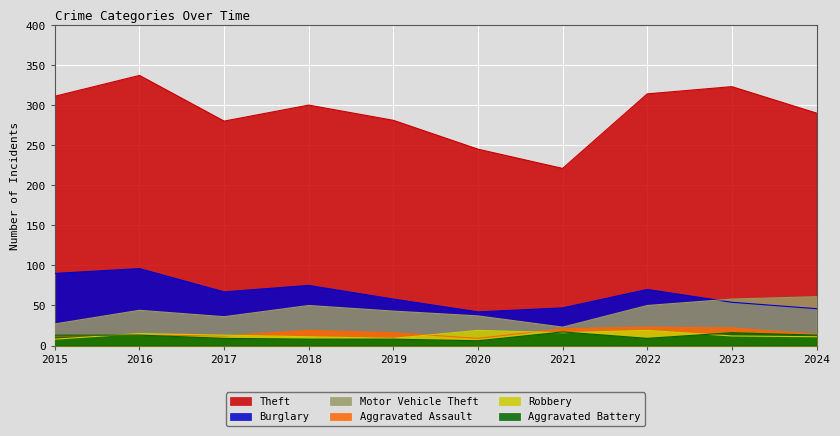

True or false: Theft and Aggravated Assault cross at least once.

False